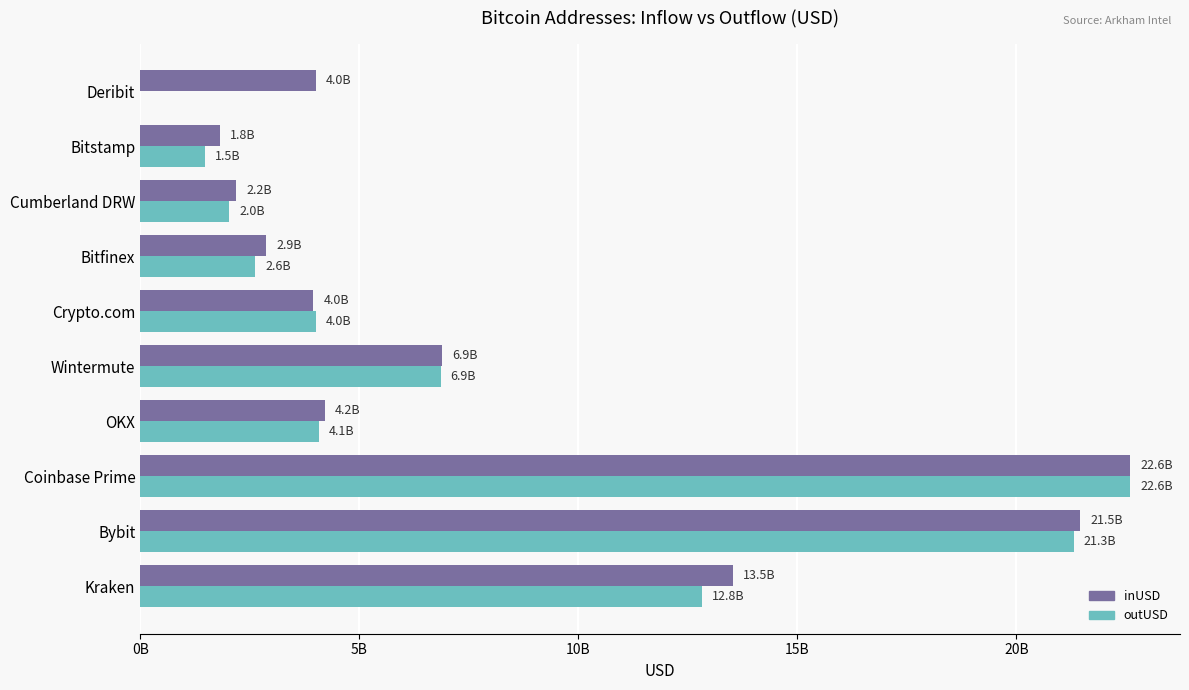

What are all the series names shown in the legend?

inUSD, outUSD